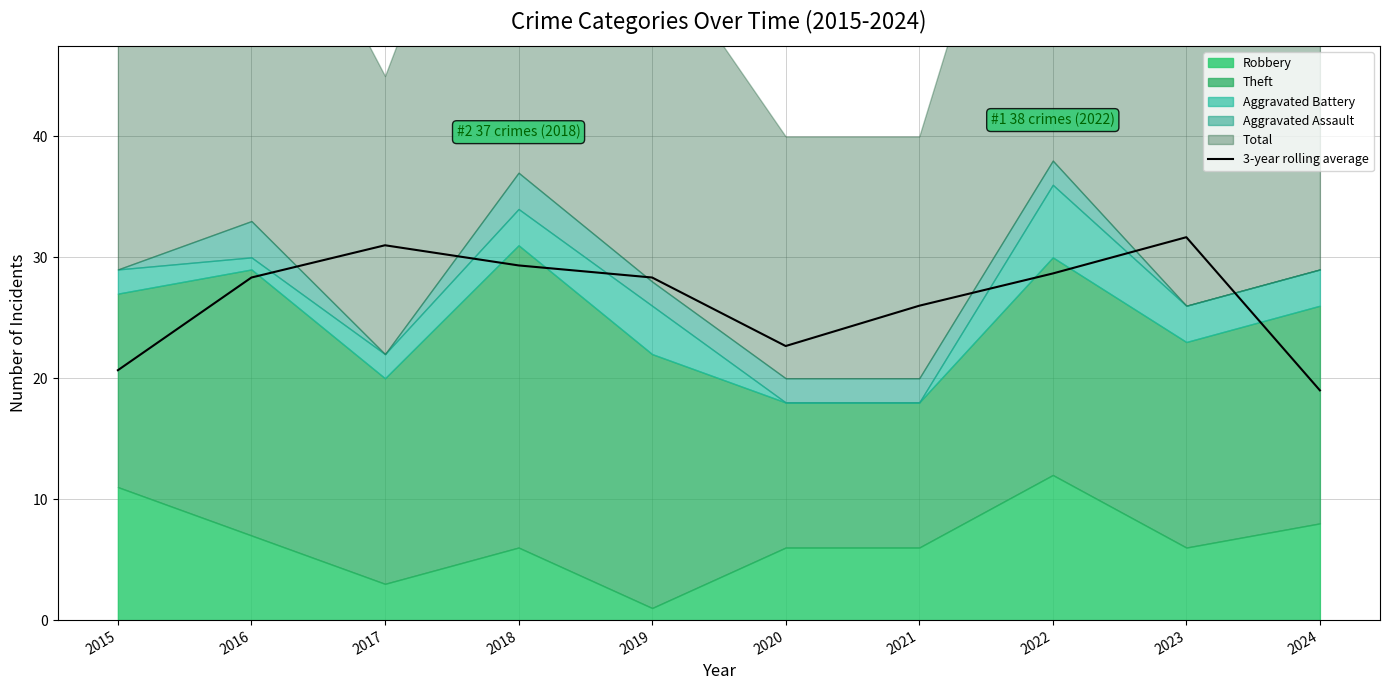

Where is 3-year rolling average nearest to the value 25?

2021